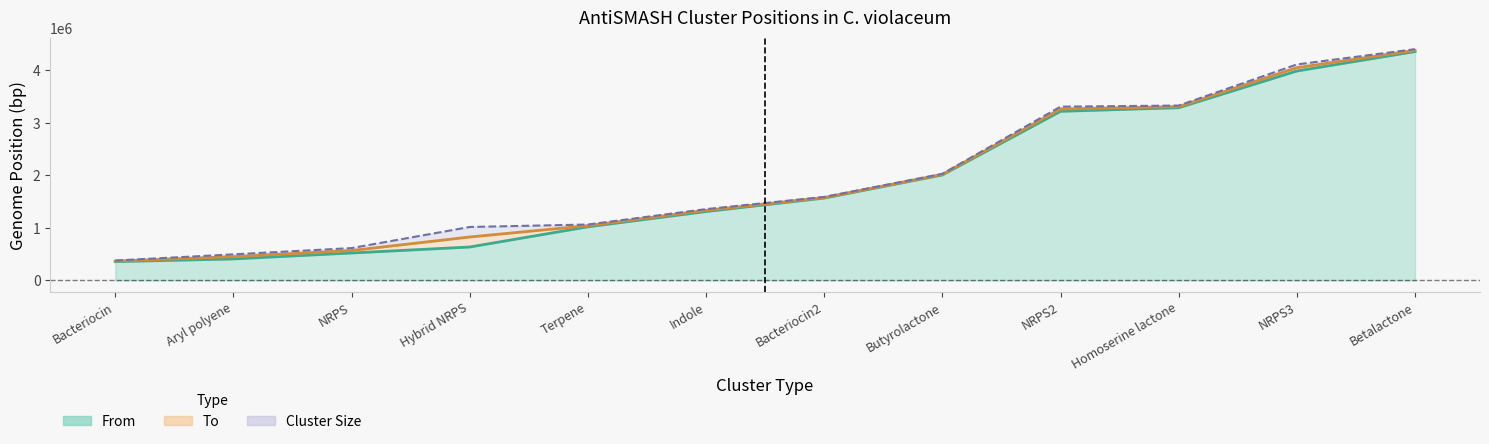

How many values in the to series are below 1578774?

6